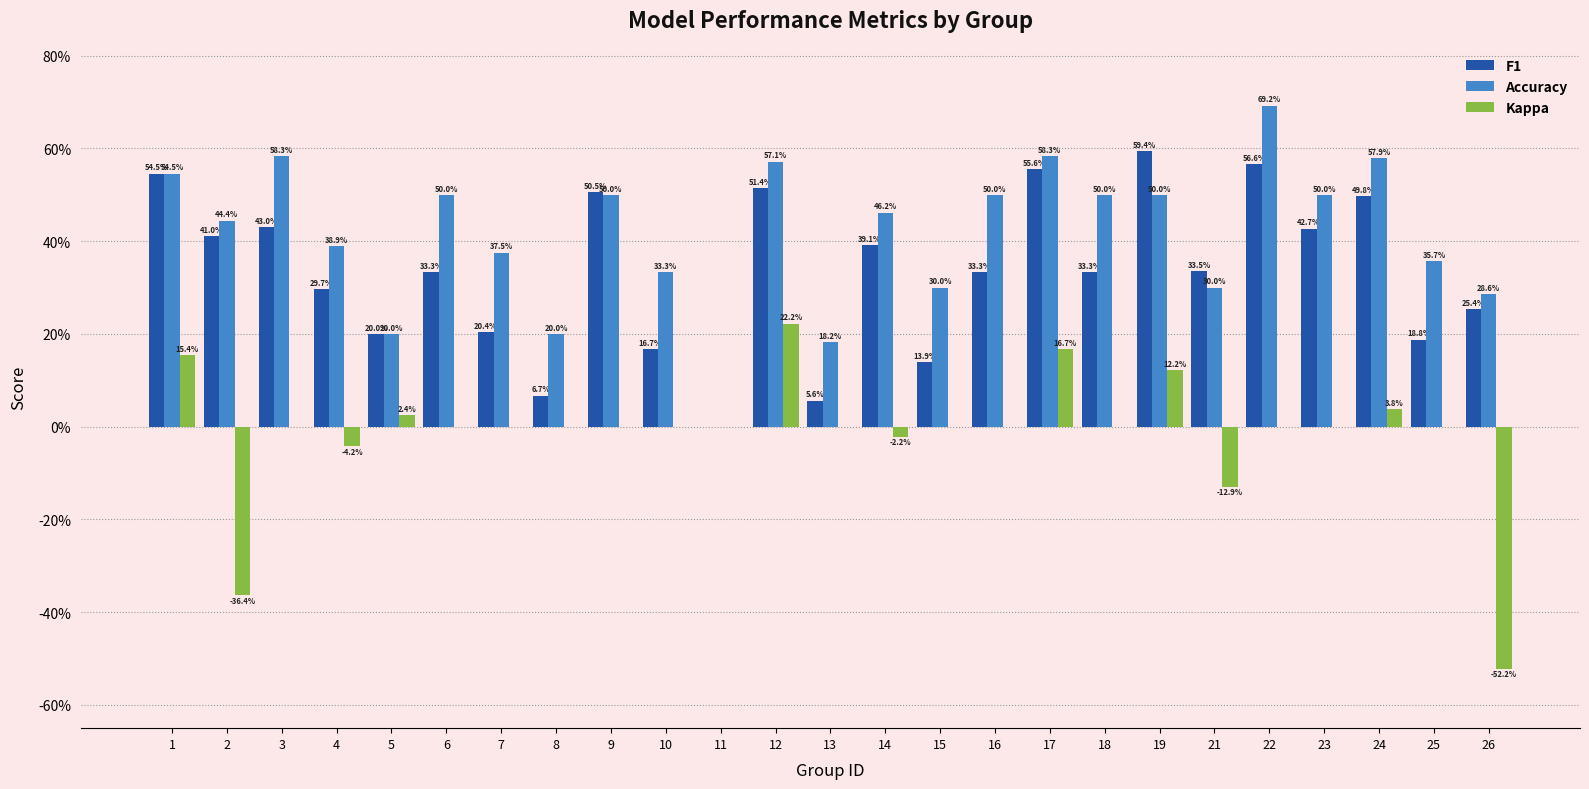

What is the difference between the maximum and second lowest values in the Kappa series?

0.6